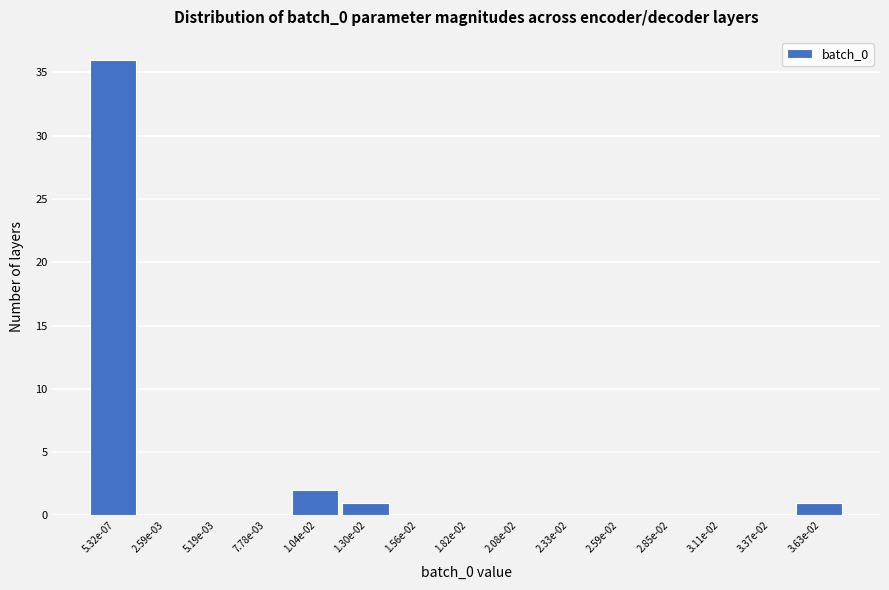

Reading right to left, what are all the values shown in this chart?

3.63e-02=1	3.37e-02=0	3.11e-02=0	2.85e-02=0	2.59e-02=0	2.33e-02=0	2.08e-02=0	1.82e-02=0	1.56e-02=0	1.30e-02=1	1.04e-02=2	7.78e-03=0	5.19e-03=0	2.59e-03=0	5.32e-07=36